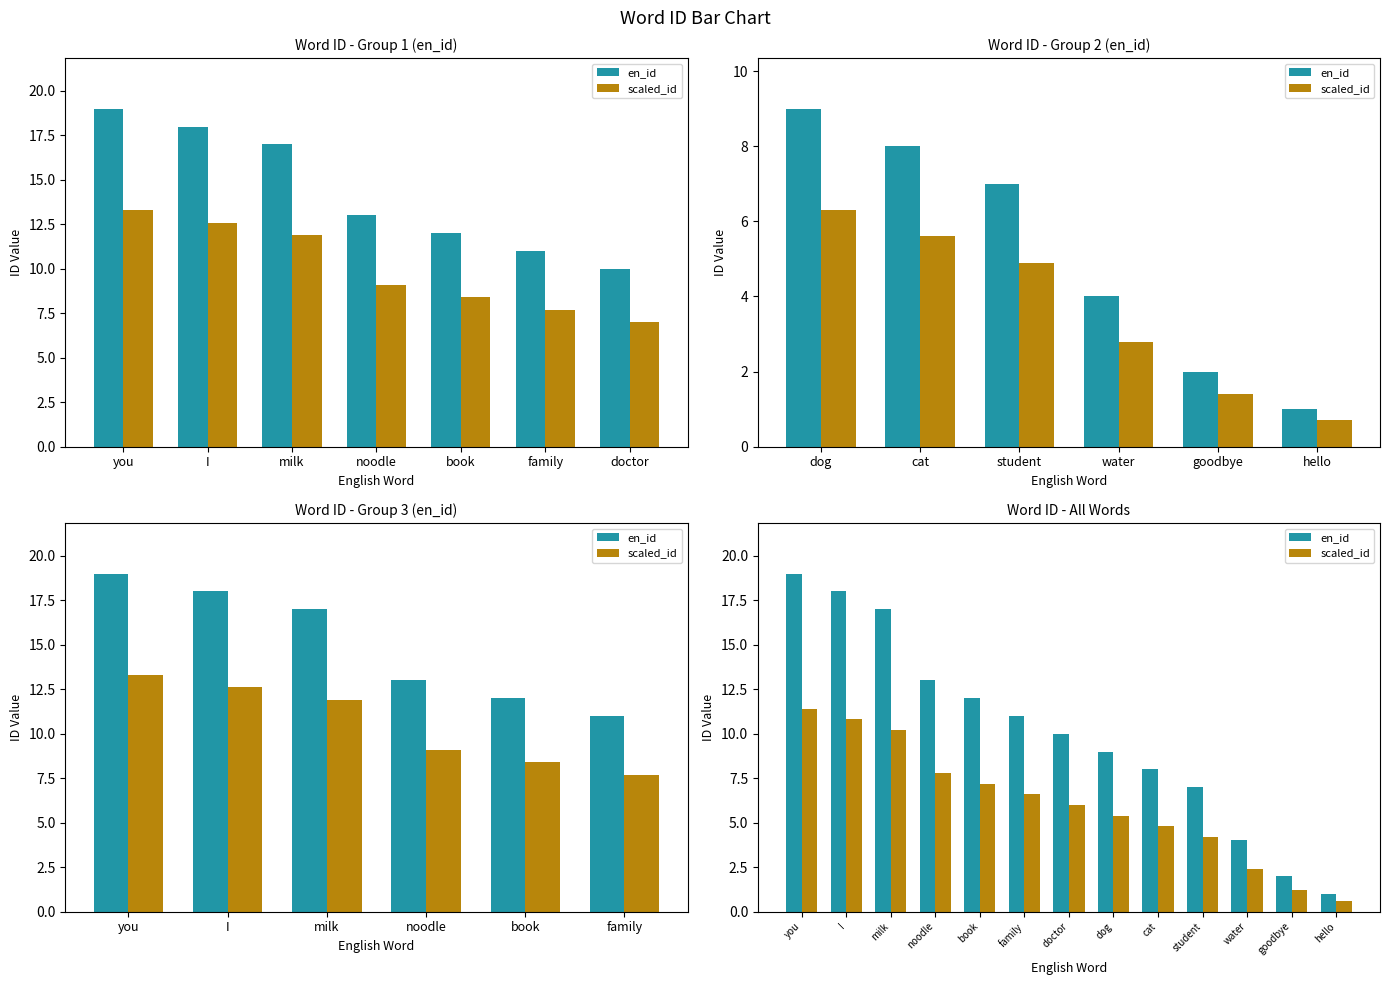

What is the approximate value of en_id at student?

7.0